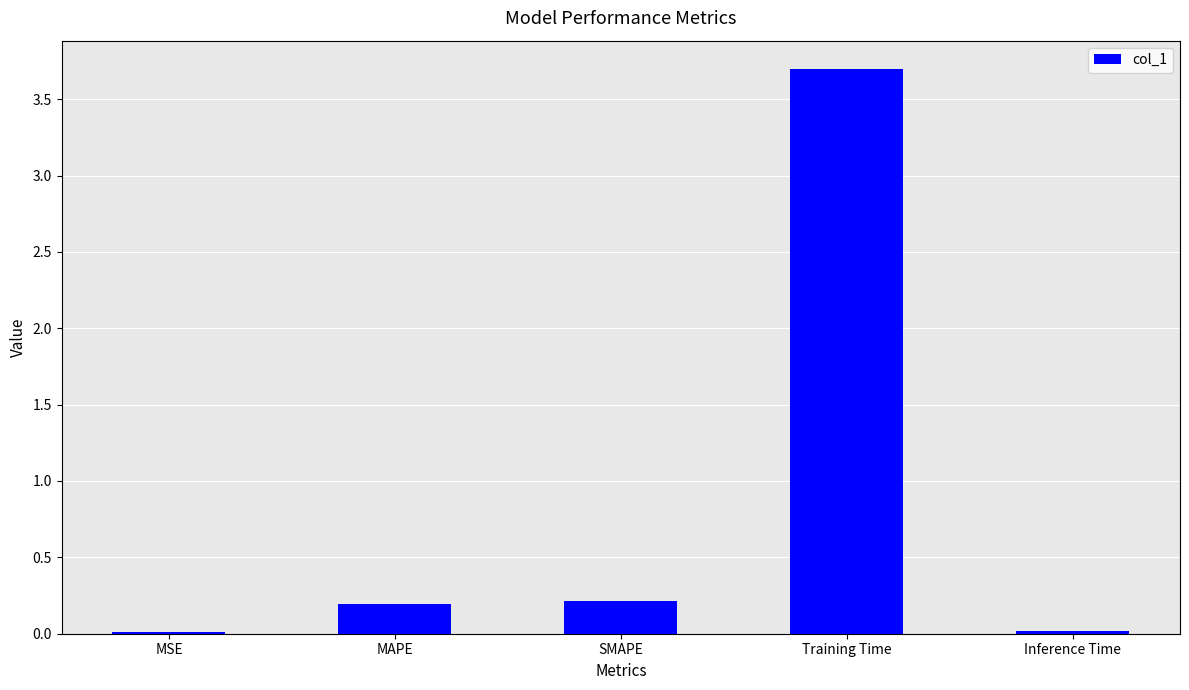

What is the maximum value shown in the chart?

3.7